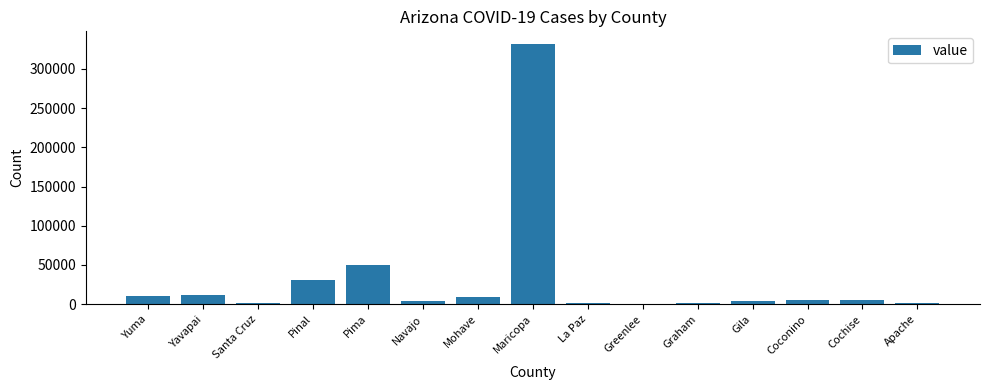

At which label is the value closest to 165692?

Pima